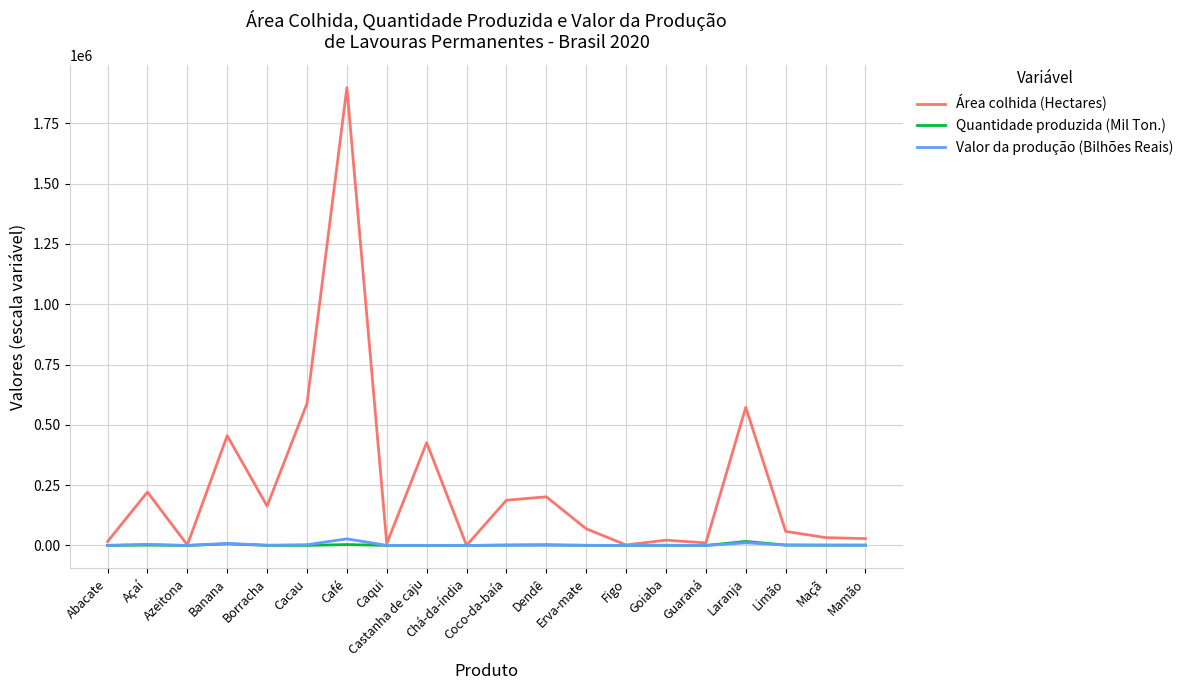

Which series has the largest total across all categories?

Área colhida (Hectares)